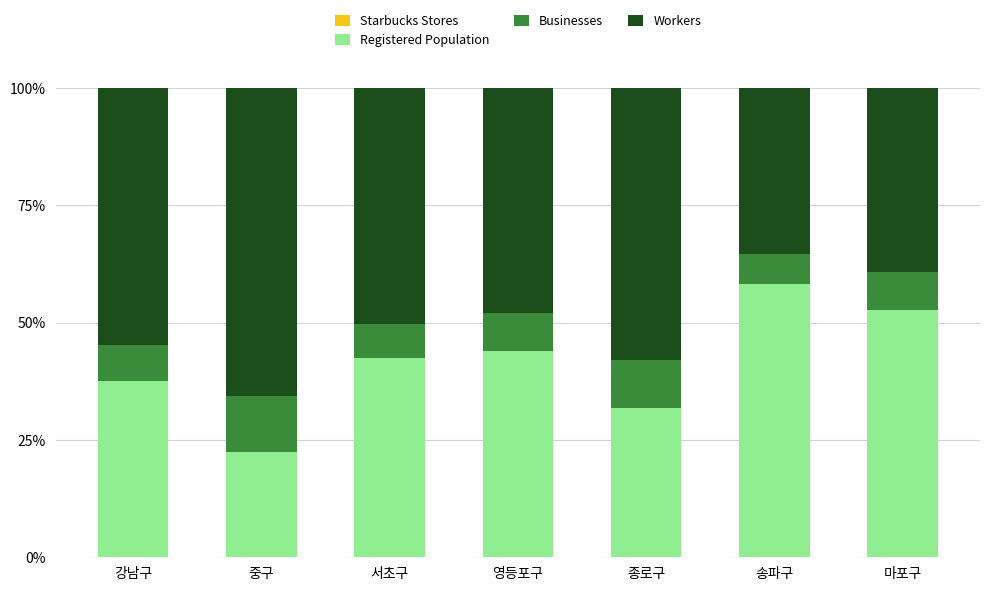

Count the number of categories in the chart.

7